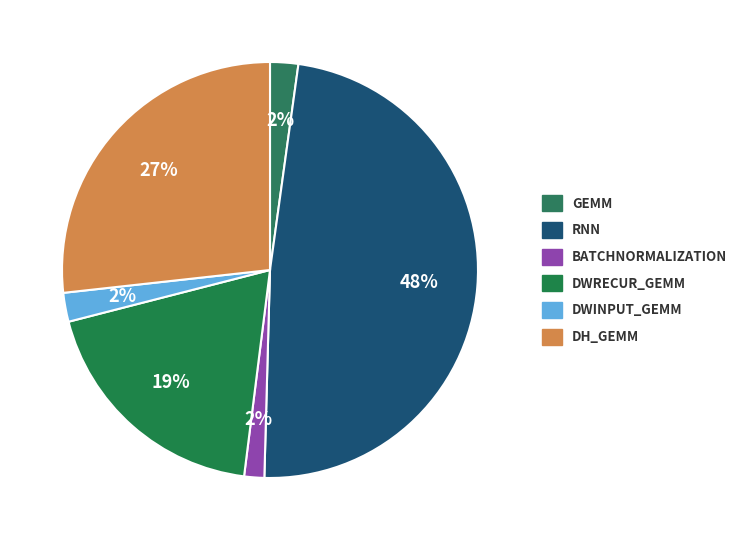

Which slice is the smallest?

BatchNormalization